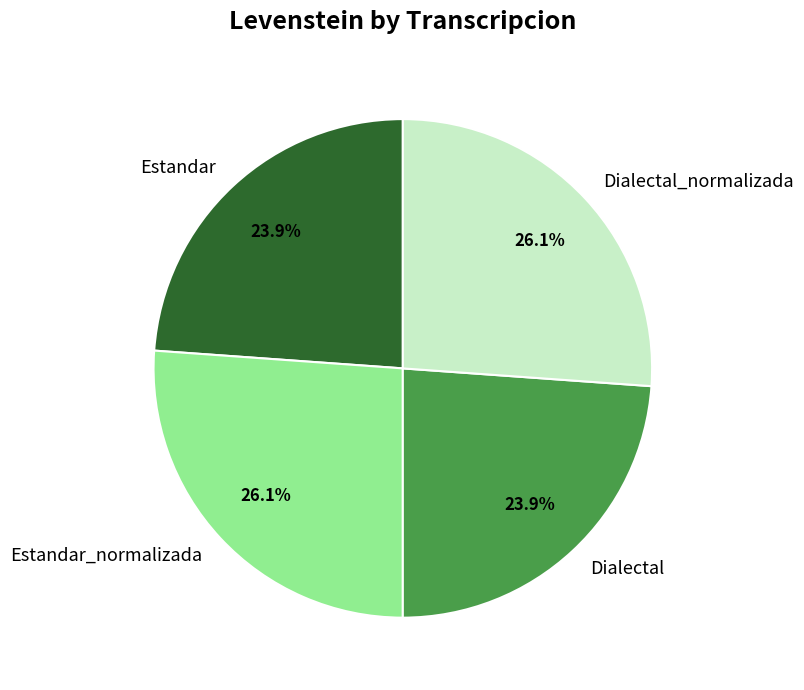

To the nearest percent, what is the average slice percentage?

25%